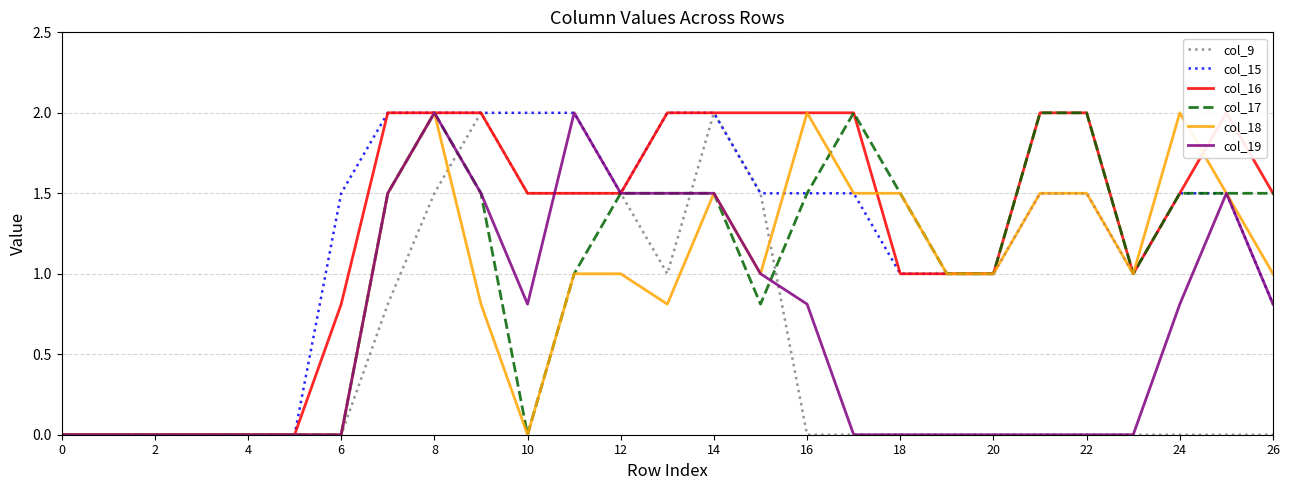

What is the difference between the second highest and minimum values in the col_17 series?

2.0